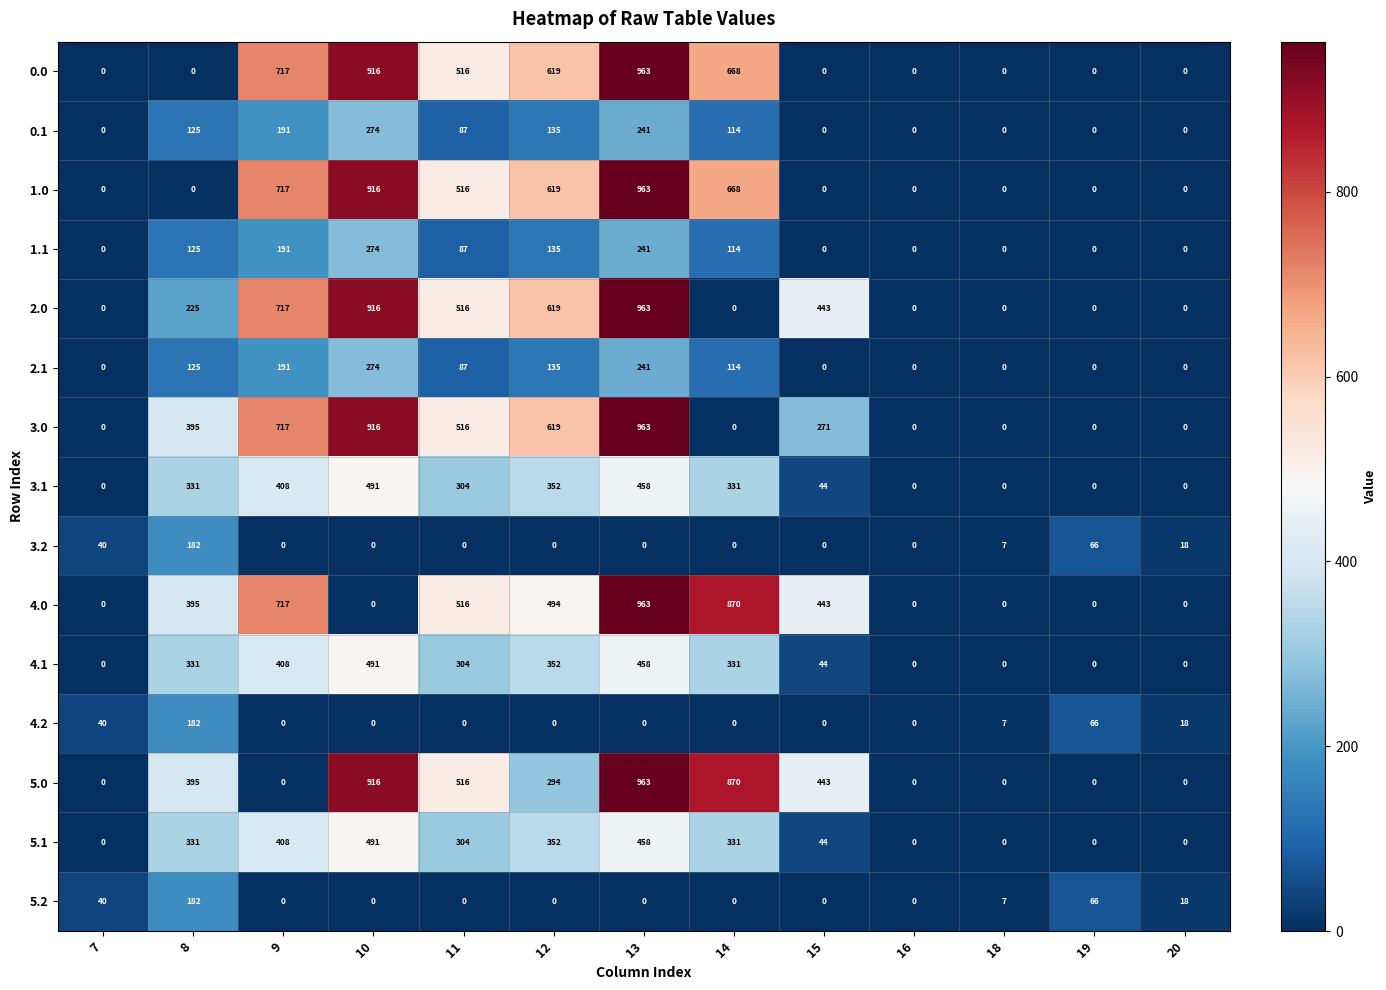

Count the number of categories in the chart.

13